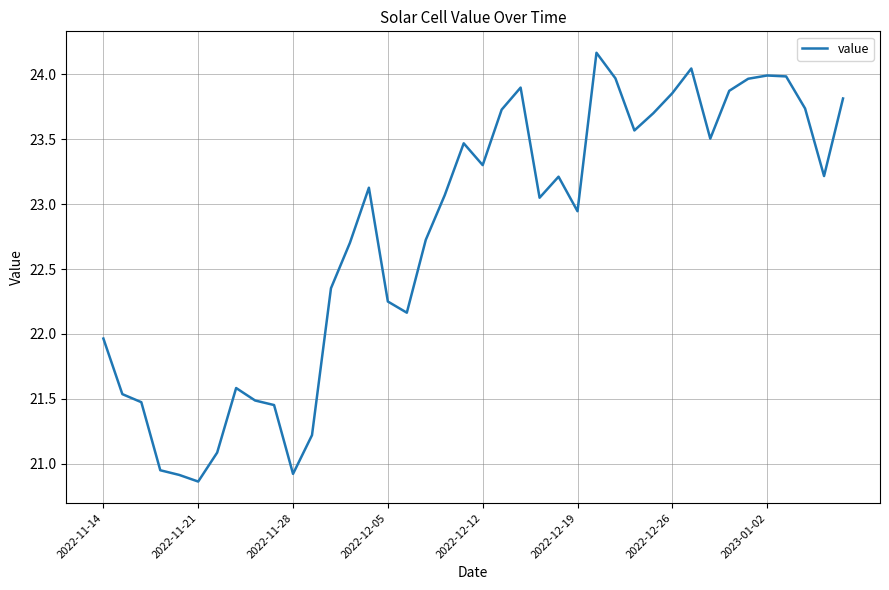

How many lines are shown in the chart?

1